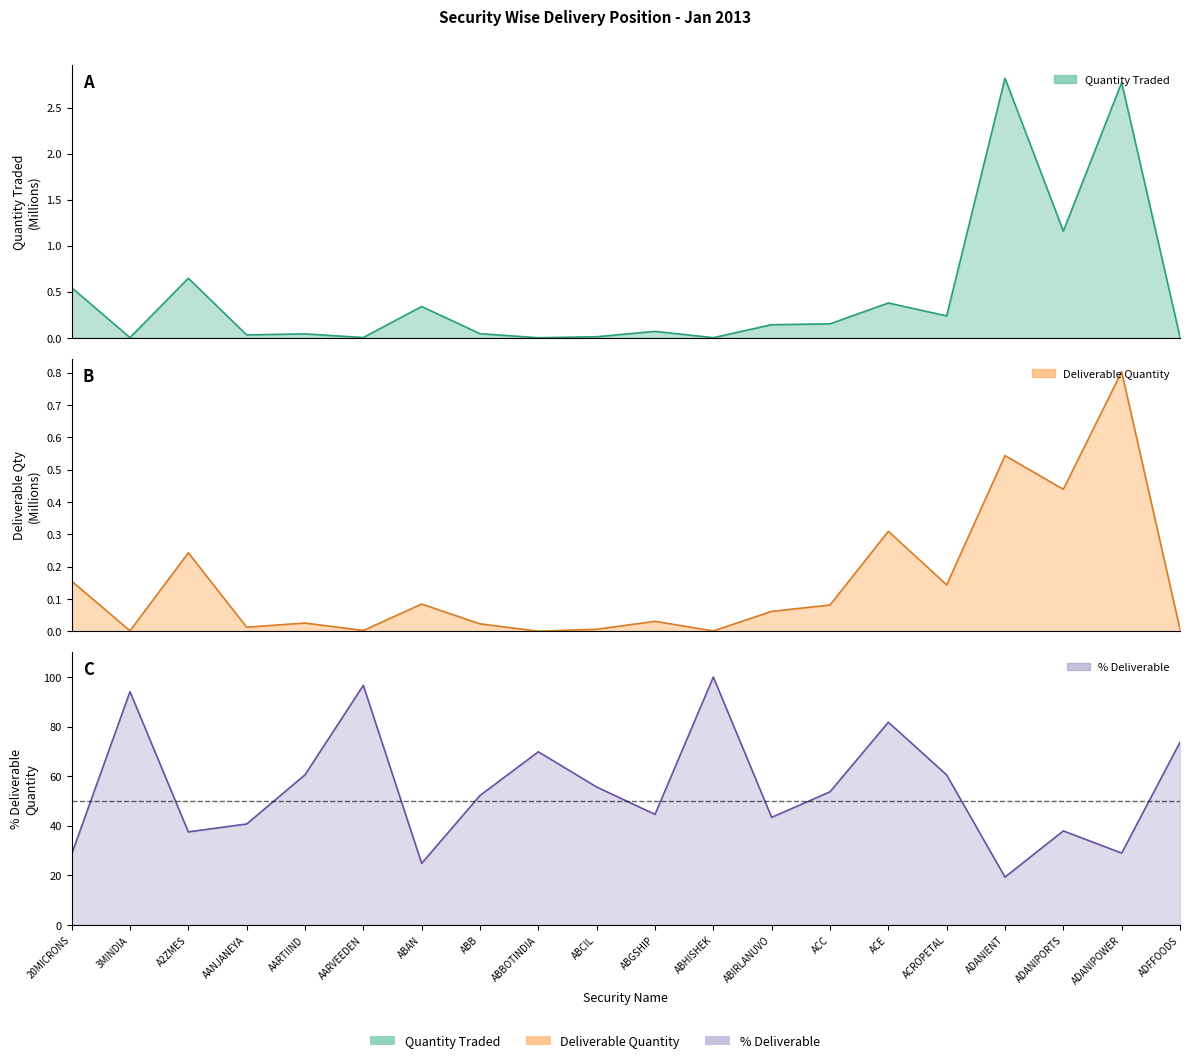

At how many categories does at least one series exceed 9?

20